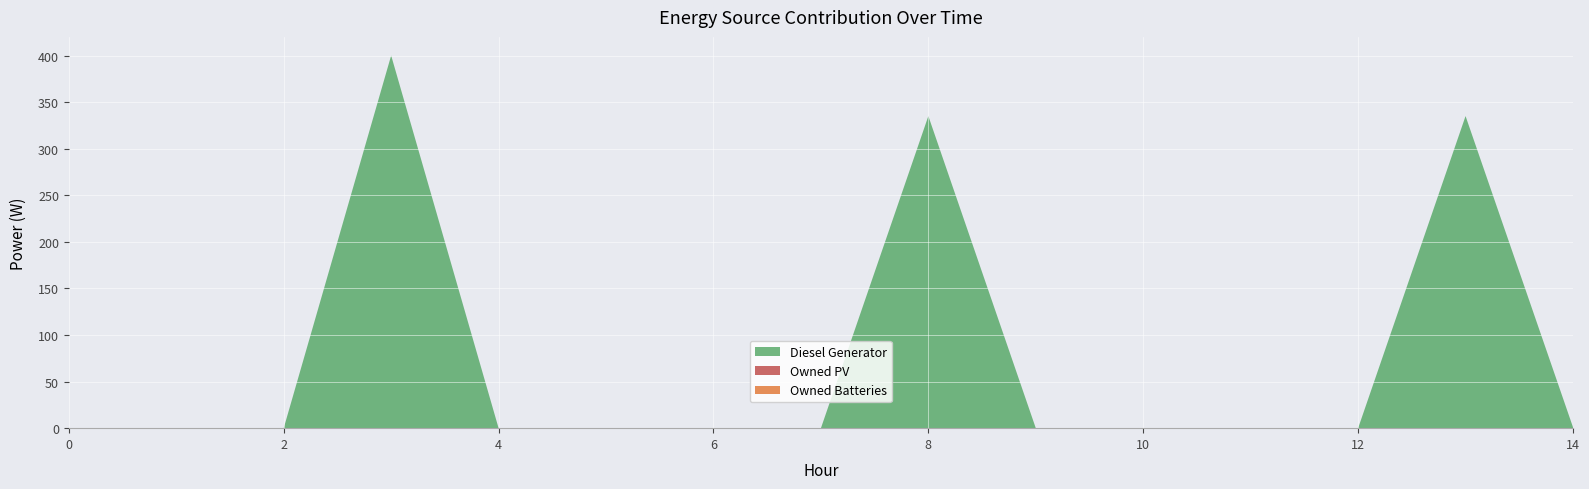

Reading left to right, extract all data points from this chart.

Diesel Generator: 0=0	1=0	2=0	3=400	4=0	5=0	6=0	7=0	8=335	9=0	10=0	11=0	12=0	13=335	14=1
Owned PV: 0=0	1=0	2=0	3=0	4=0	5=0	6=0	7=0	8=0	9=0	10=0	11=0	12=0	13=0	14=0
Owned Batteries: 0=0	1=0	2=0	3=0	4=0	5=0	6=0	7=0	8=0	9=0	10=0	11=0	12=0	13=0	14=0